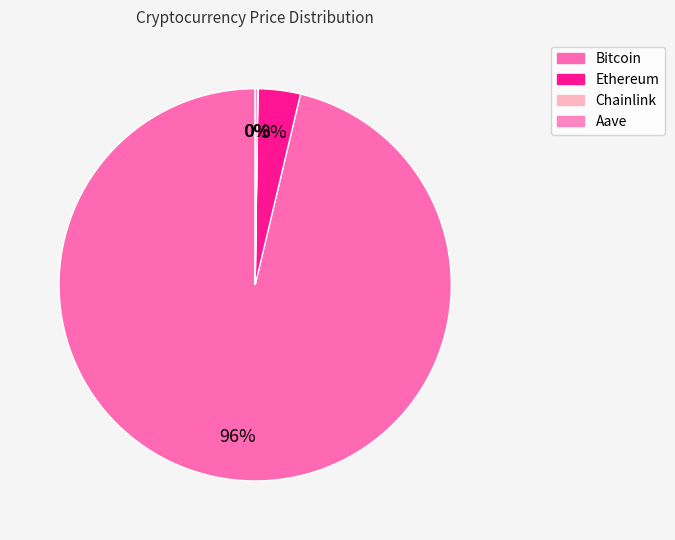

Which slice is the largest?

Bitcoin